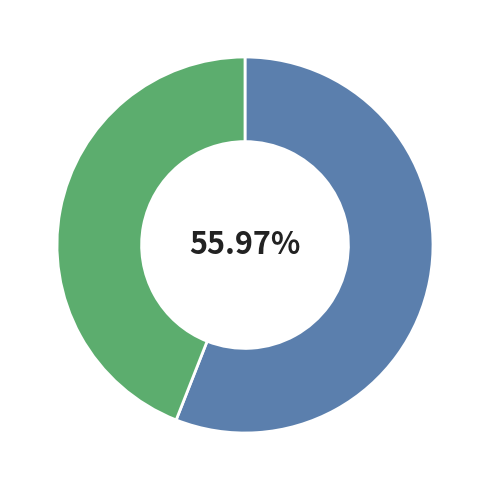

Is there a majority slice in this chart?

Yes